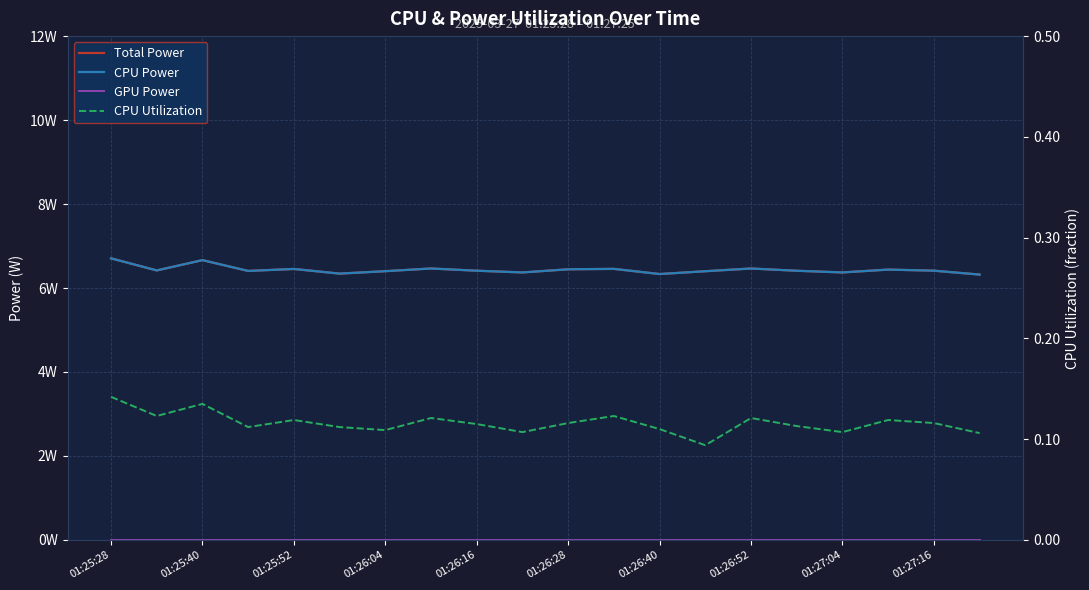

Between 01:26:52 and 01:26:16, which is larger?

01:26:52